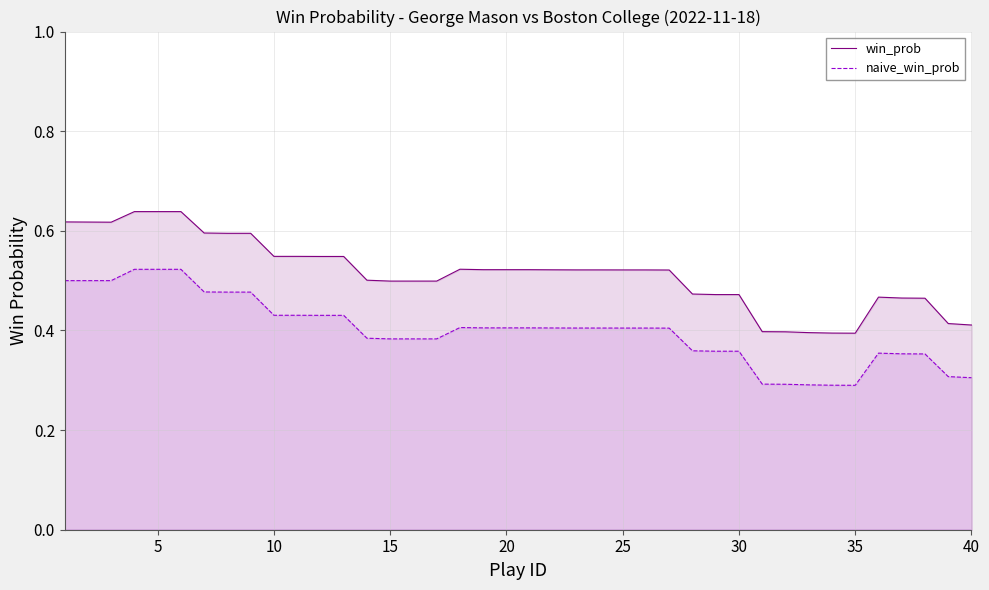

Rank the series by their maximum value, from highest to lowest.

win_prob, naive_win_prob